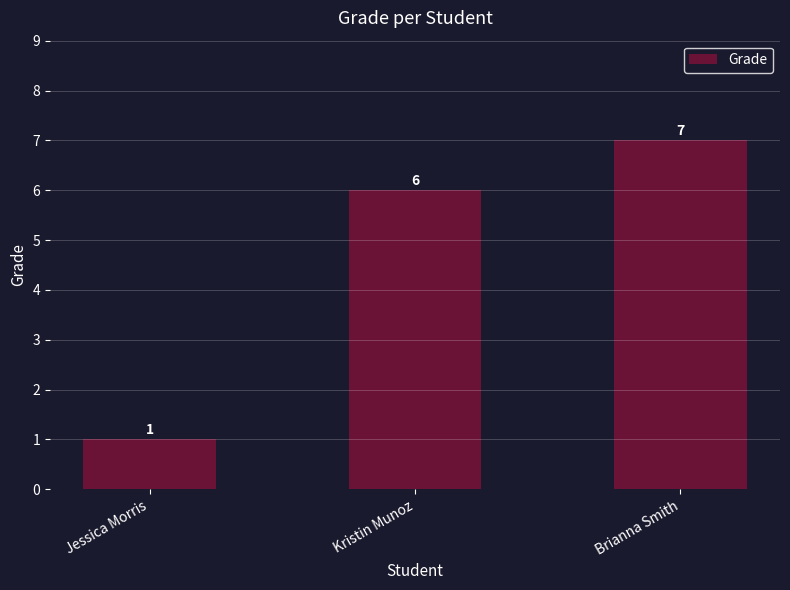

At which label is the value closest to 4?

Kristin Munoz